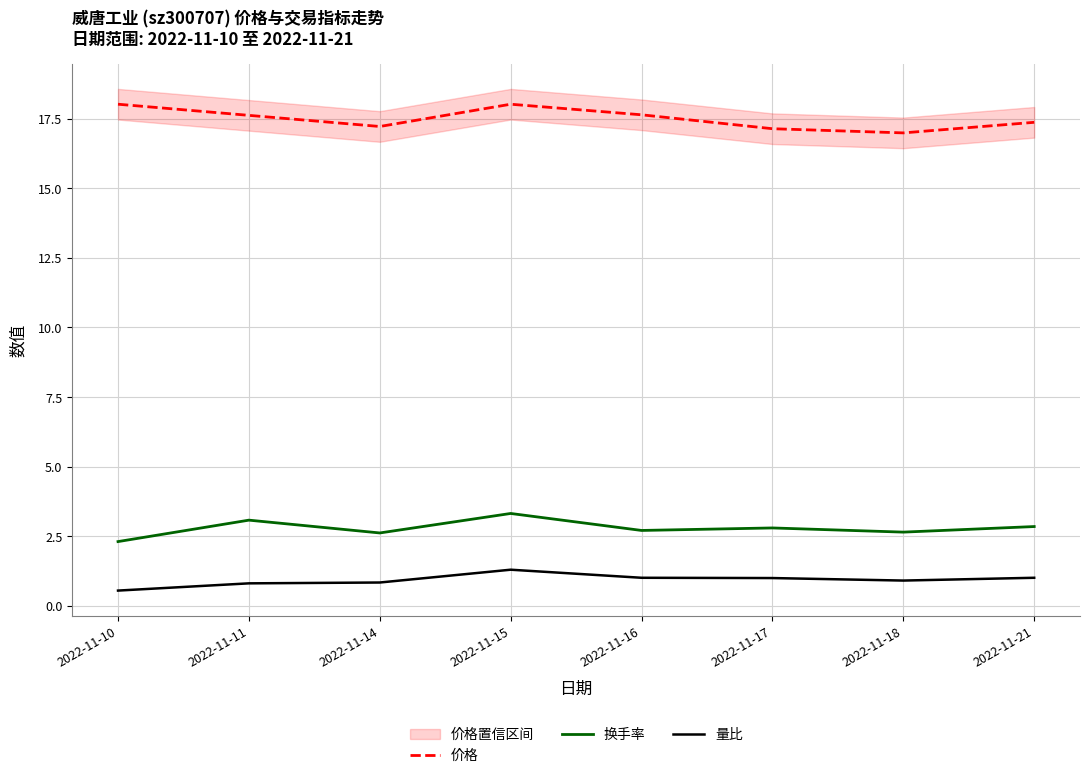

At which label does 量比 first exceed 1?

2022-11-15